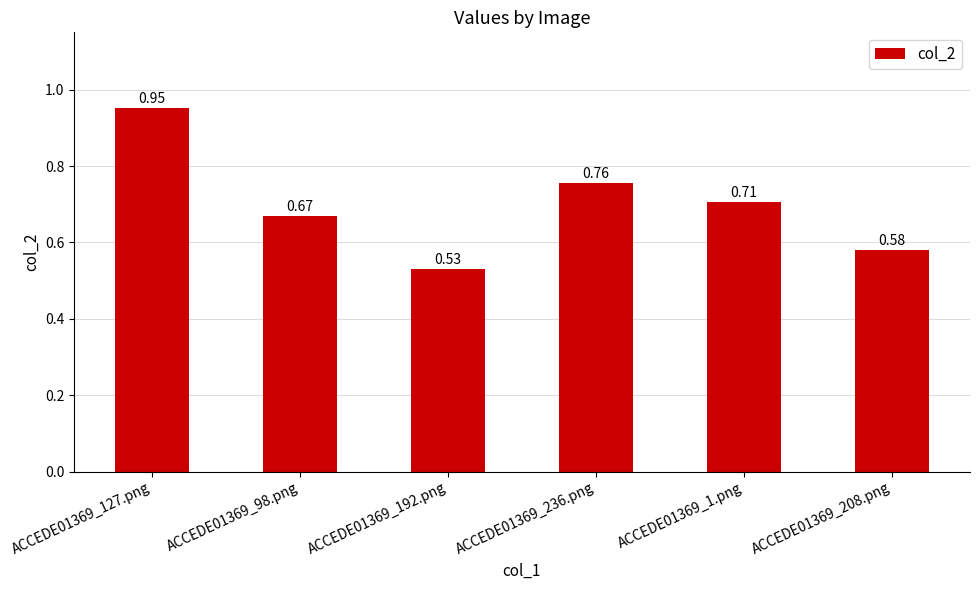

The value at ACCEDE01369_1.png is 0.2. True or false?

False